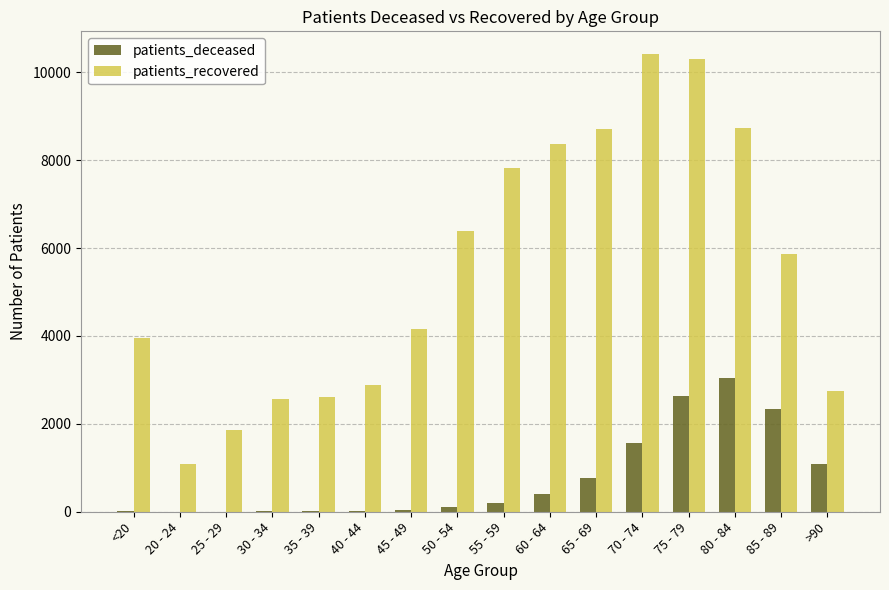

What is the sum of all patients_deceased values?

12280